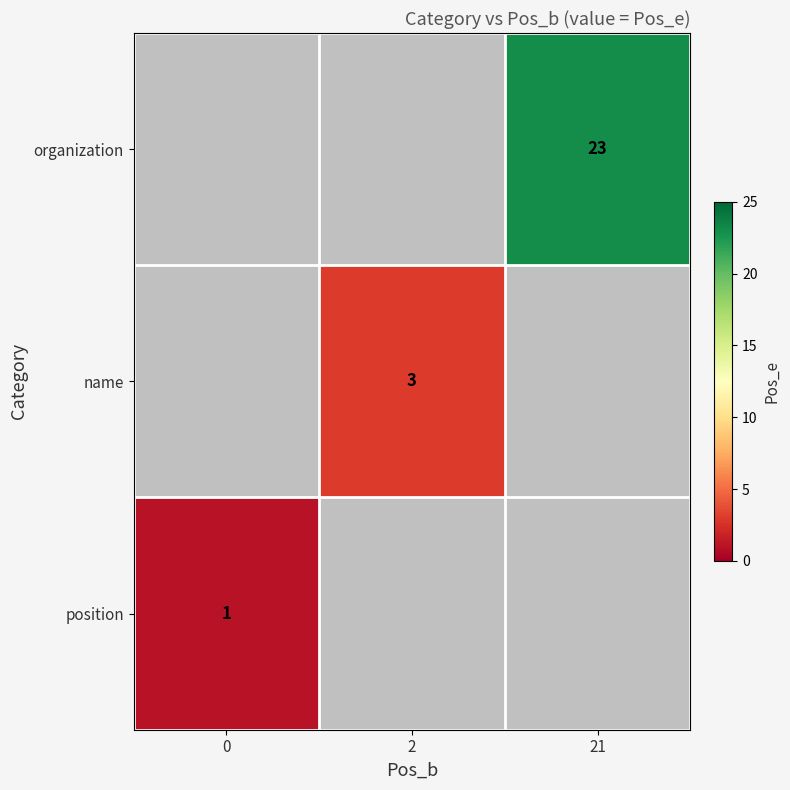

How many positive values does the position series have?

1